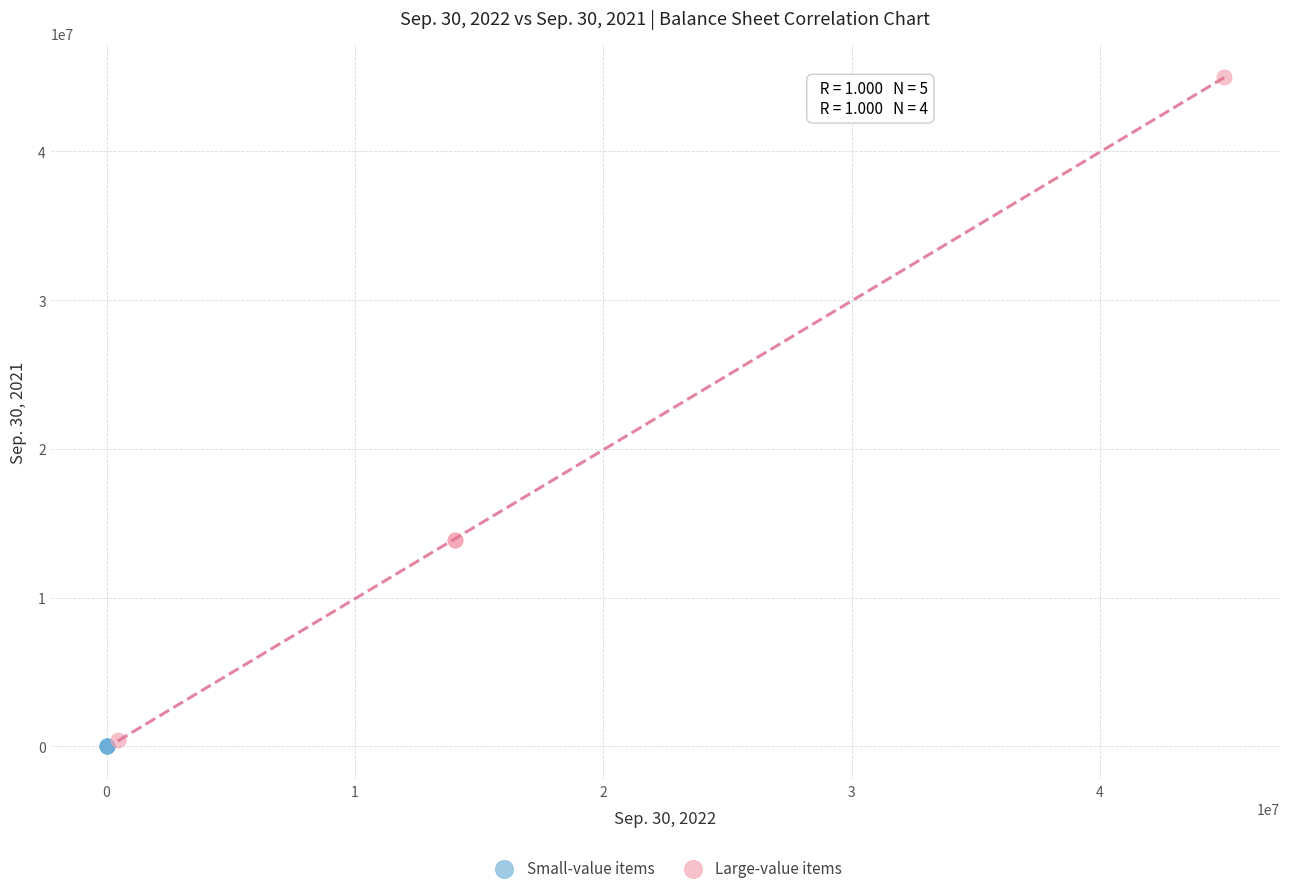

Which series reaches the maximum Y coordinate?

Large-value items